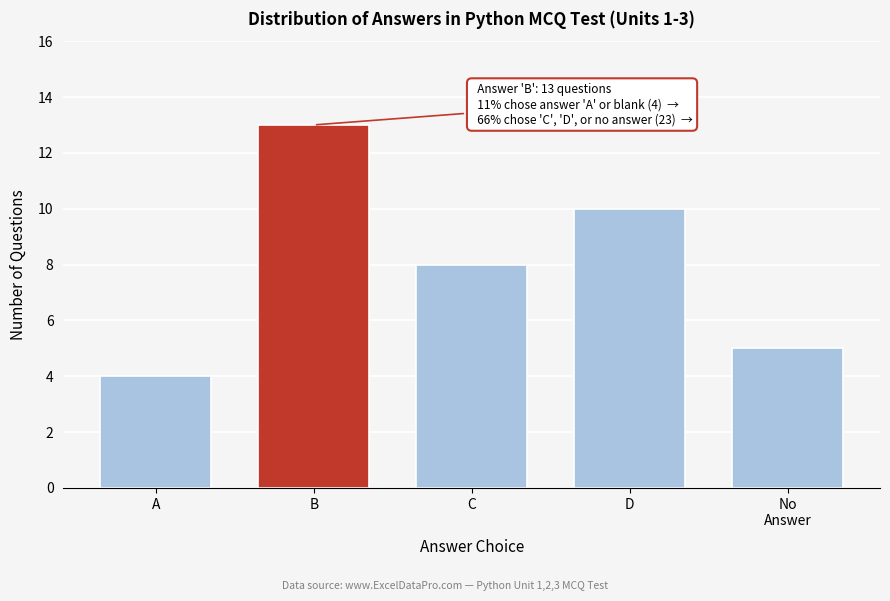

Reading right to left, list all the values displayed in this chart.

5	10	8	13	4